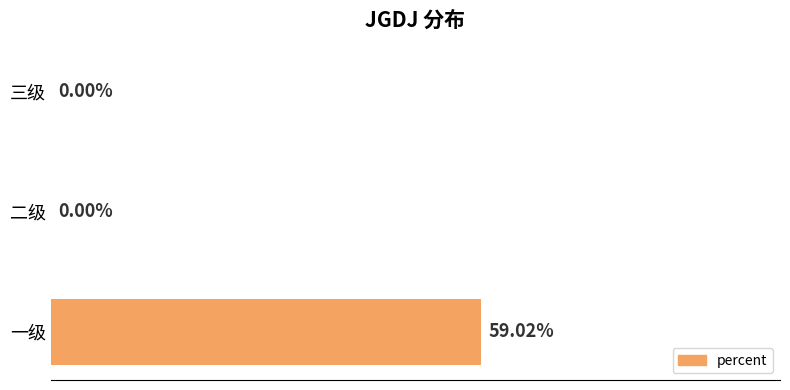

Which has a higher value, 三级 or 一级?

一级